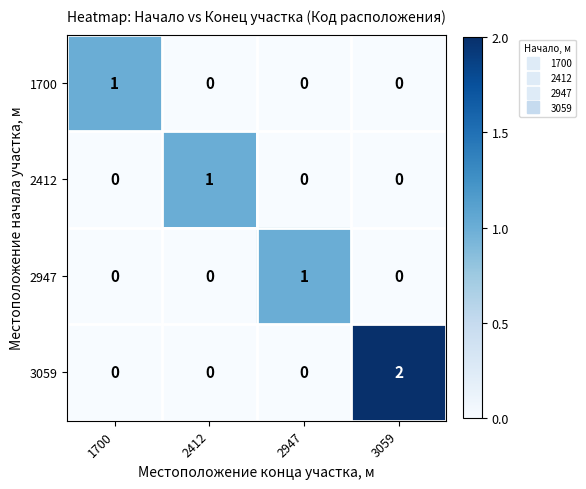

How many 3059 values are between 0 and 2?

4